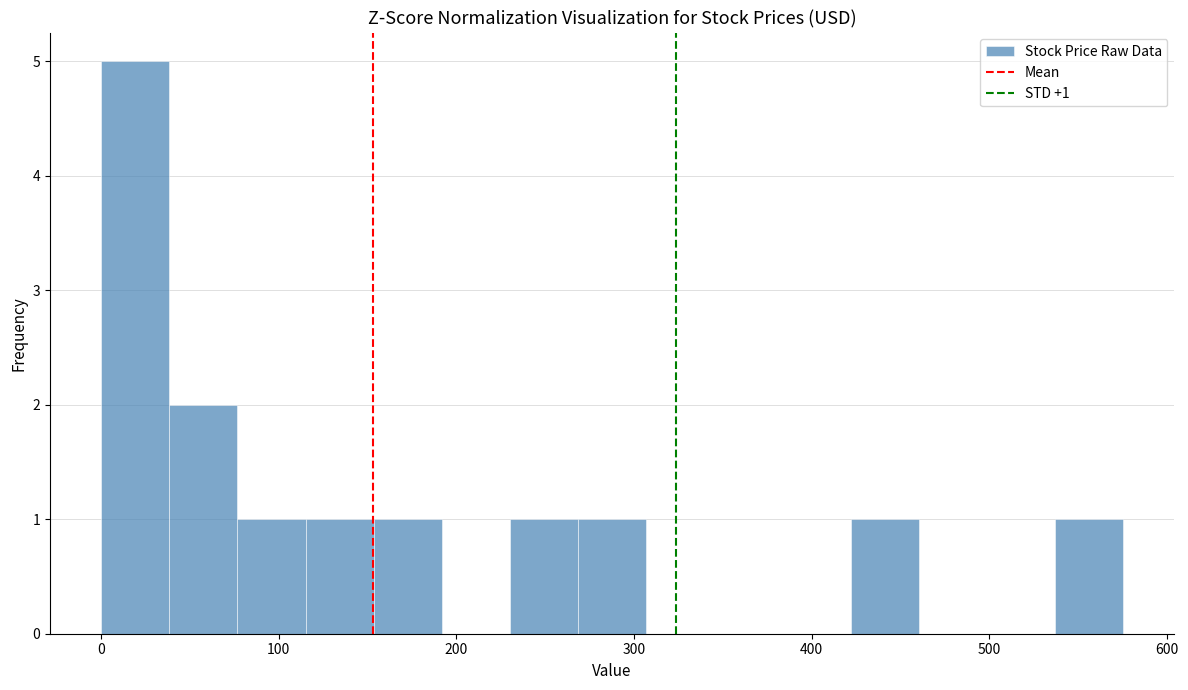

Around what value on the x-axis is the tallest bar? Give the approximate position of its centre, as read against the axis.

20